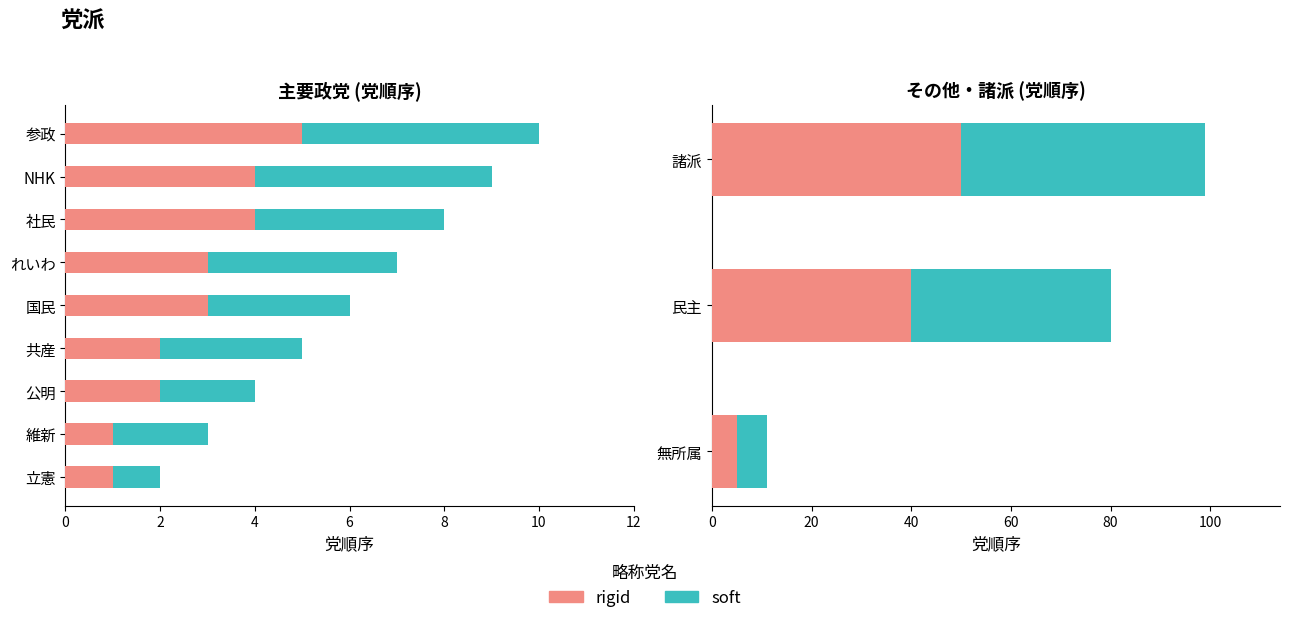

What is the value of the rigid bar at the 3rd from the left?

50